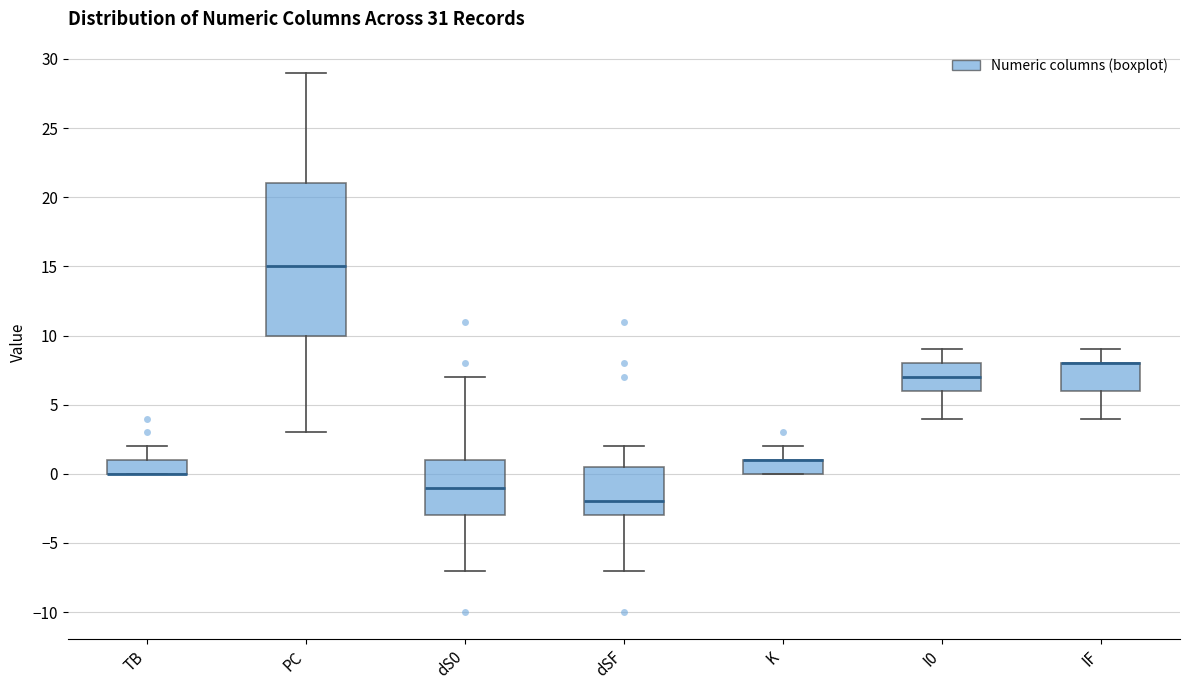

Reading left to right, read every box against the y-axis: the position of its median line, the range the box covers, and the ends of its whiskers. The values are not printed on the chart, so give them approximately, as read against the axis.

TB: median 0.0 (drawn on the box's lower edge), box 0.0 to 1.0, whiskers 0.0 to 2.0
PC: median 15.0, box 10.0 to 21.0, whiskers 3.0 to 29.0
dS0: median -1.0, box -3.0 to 1.0, whiskers -7.0 to 7.0
dSF: median -2.0, box -3.0 to 0.5, whiskers -7.0 to 2.0
K: median 1.0 (drawn on the box's upper edge), box 0.0 to 1.0, whiskers 0.0 to 2.0
I0: median 7.0, box 6.0 to 8.0, whiskers 4.0 to 9.0
IF: median 8.0 (drawn on the box's upper edge), box 6.0 to 8.0, whiskers 4.0 to 9.0